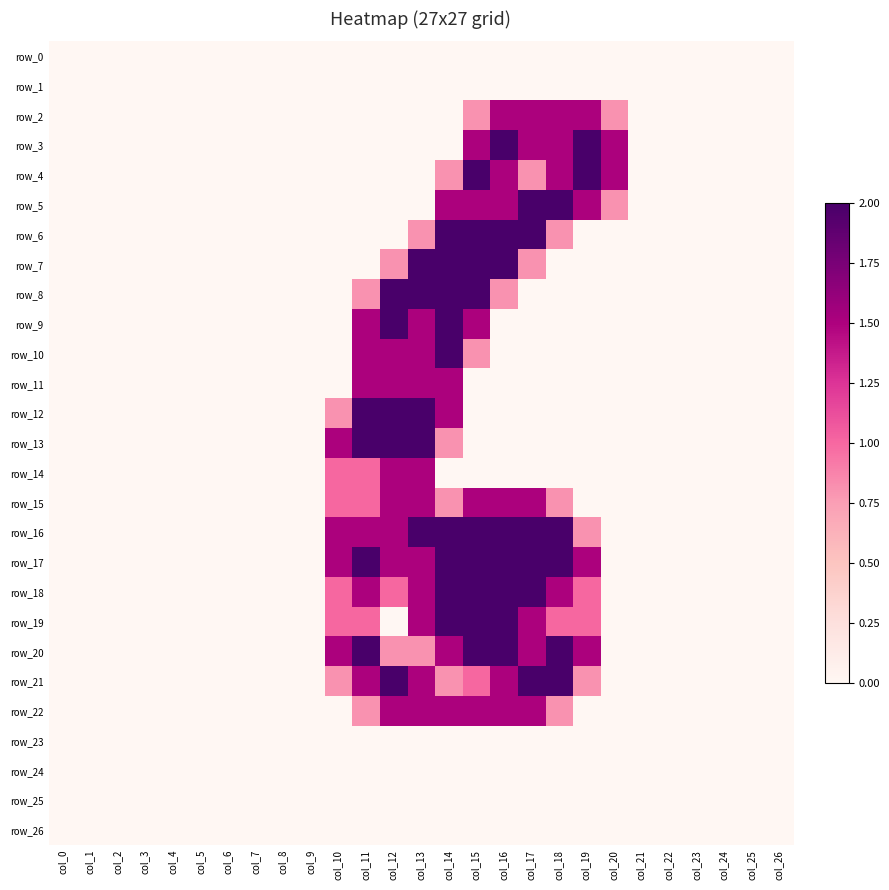

At which label does row_11 reach its peak?

col_11